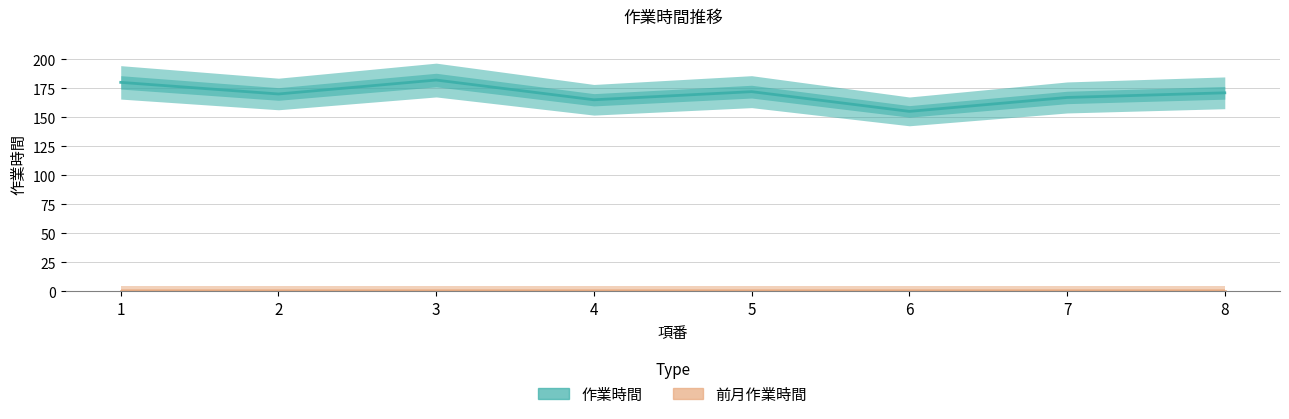

What is the minimum value shown in the chart?

155